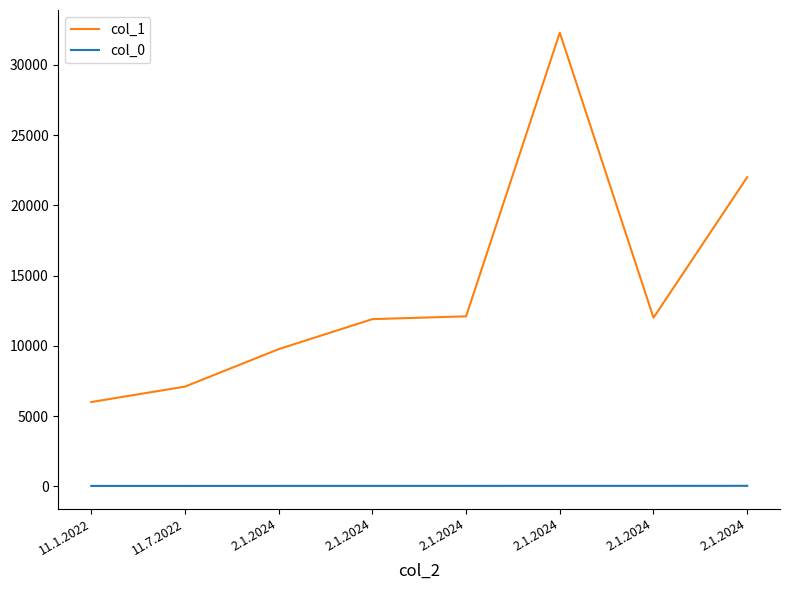

What are all the series names shown in the legend?

col_1, col_0